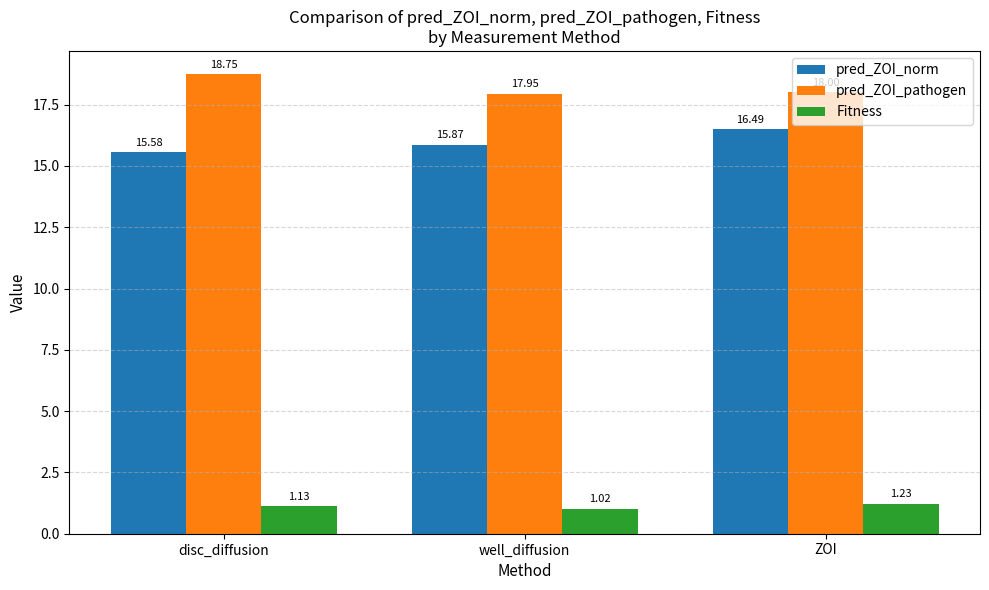

Which series changed the most between disc_diffusion and ZOI?

pred_ZOI_norm